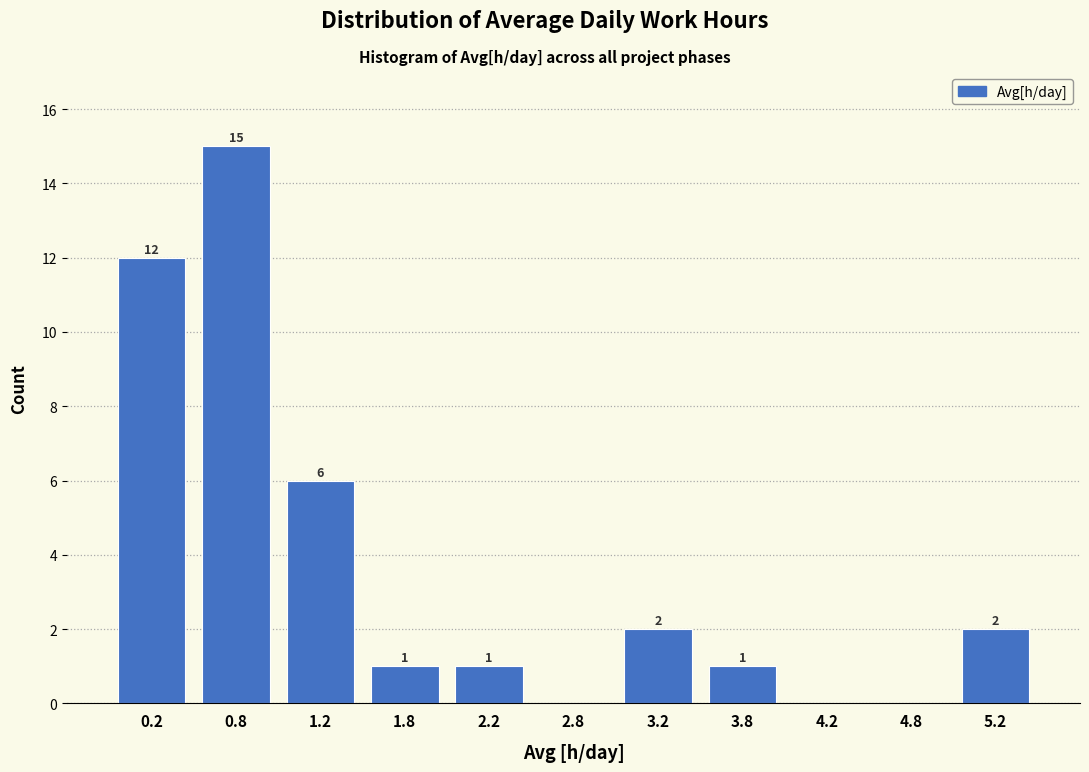

Over which range of the x-axis is the bar tallest?

0.5 to 1.0